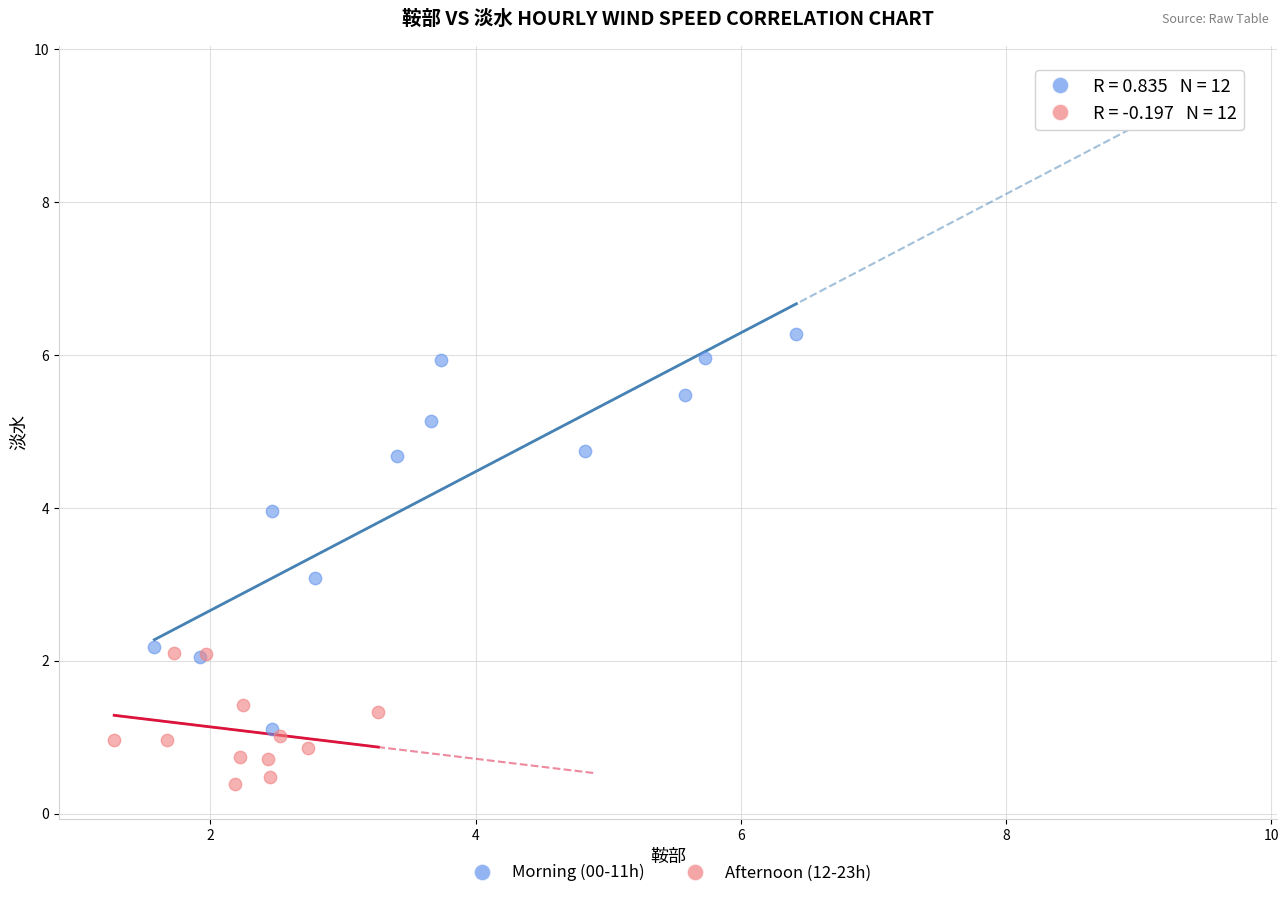

What are all the series names shown in the legend?

Morning (00-11h), Afternoon (12-23h)